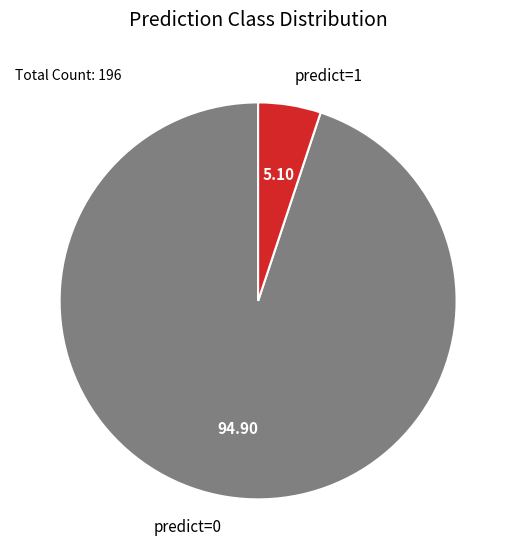

Is there any slice that represents more than half of the pie?

Yes